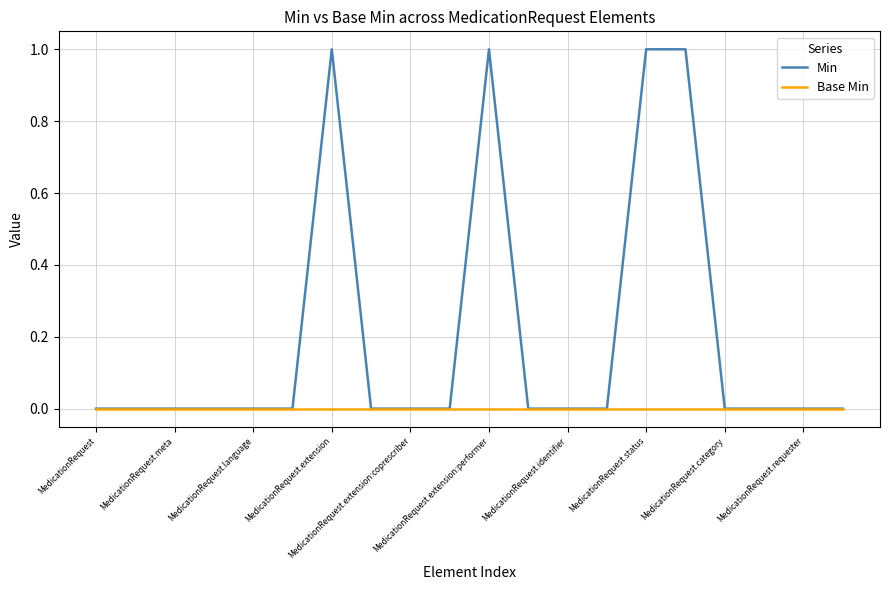

Which series has the largest total across all categories?

Min